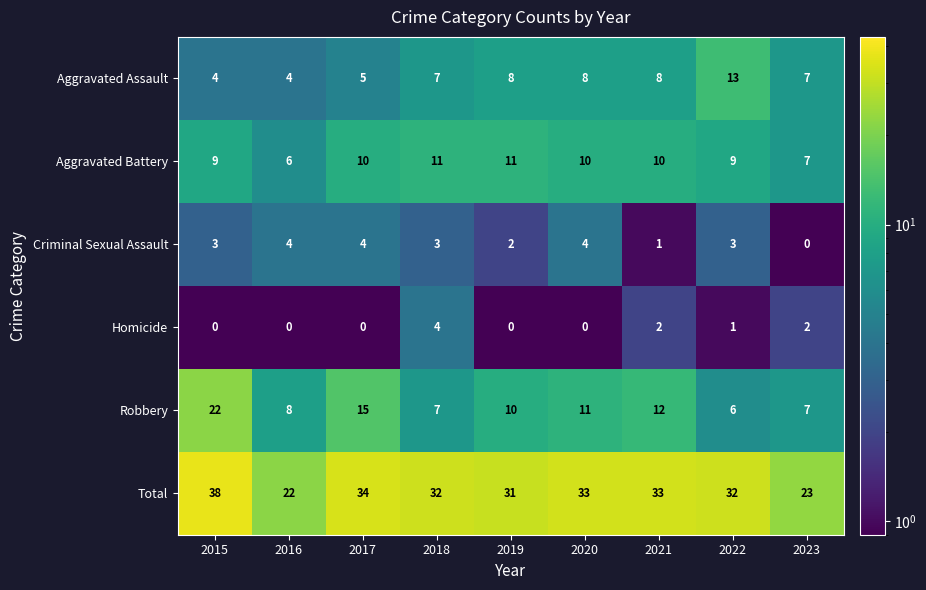

What is the difference between the maximum and minimum values in the Total series?

16